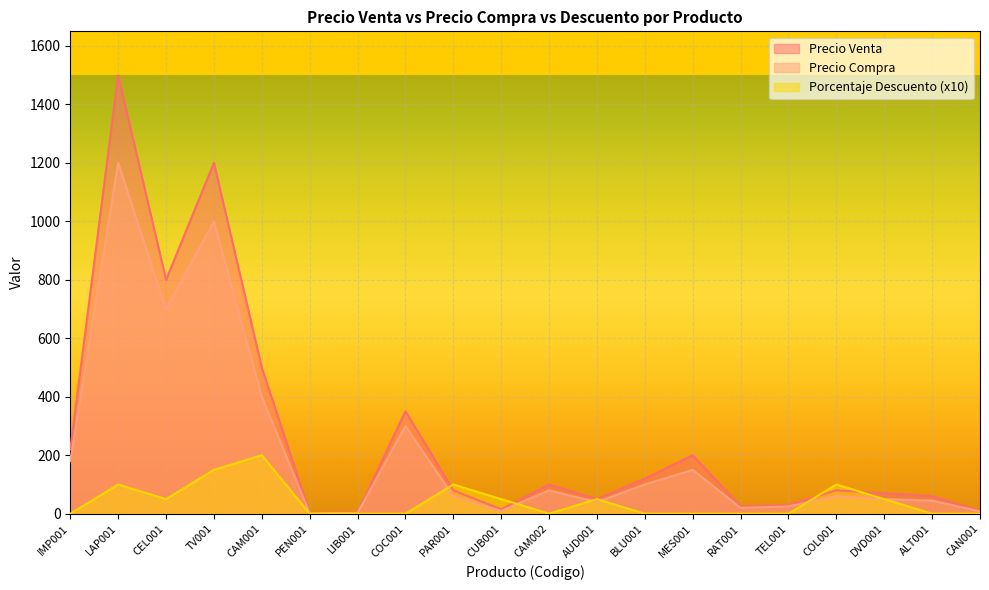

True or false: Porcentaje Descuento and Precio Venta intersect in this chart.

True